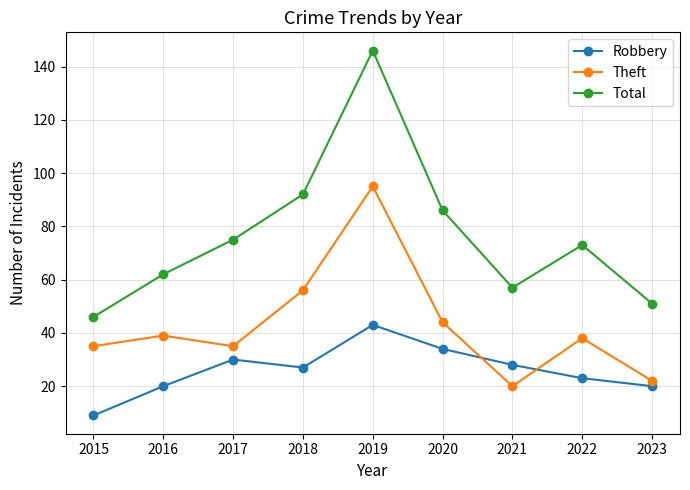

Rank the series by their average value, from highest to lowest.

Total, Theft, Robbery